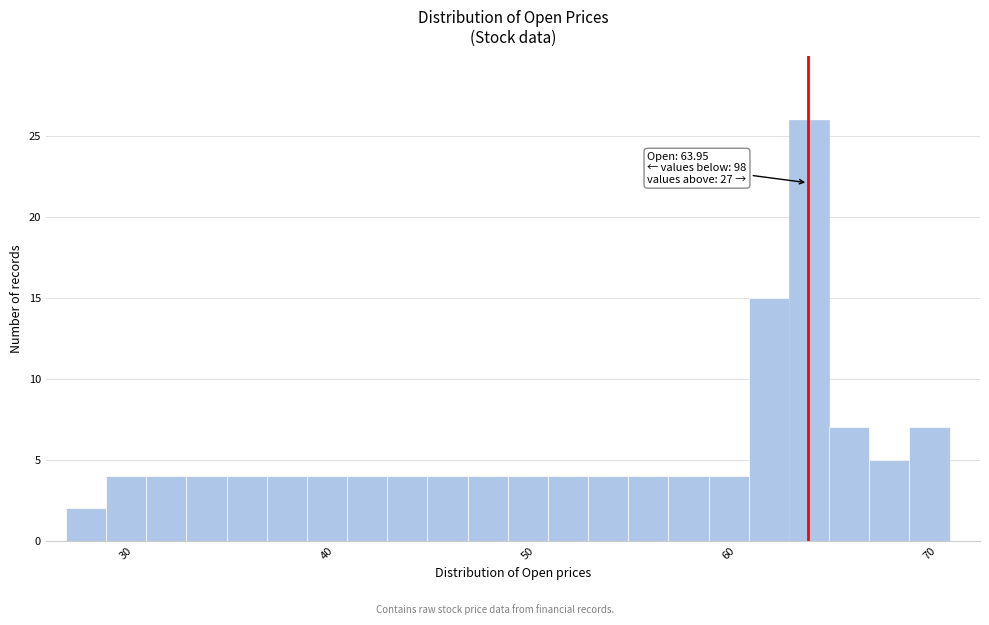

Around what value on the x-axis is the tallest bar? Give the approximate position of its centre, as read against the axis.

64